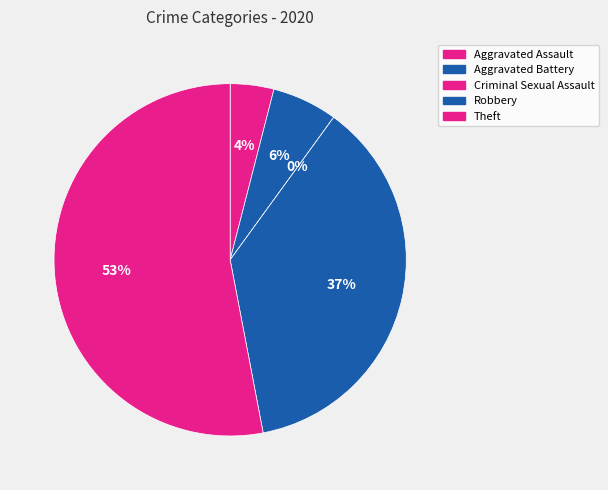

Is Aggravated Assault the majority of the pie?

No